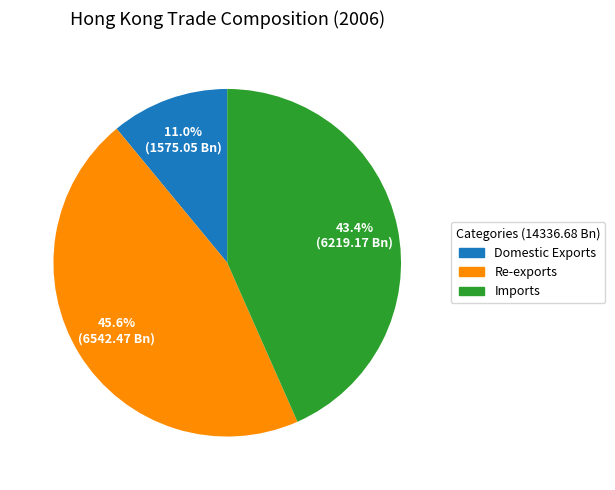

Is the sum of Re-exports and Imports greater than half?

Yes